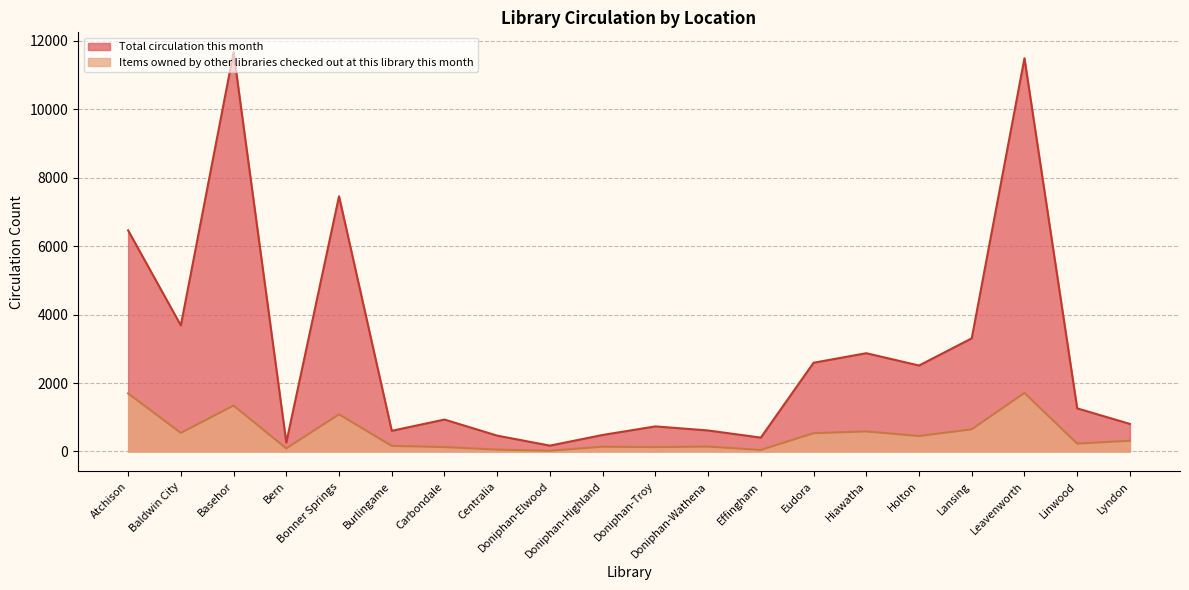

True or false: Total circulation this month and Items owned by other libraries checked out at this library this month cross at least once.

False